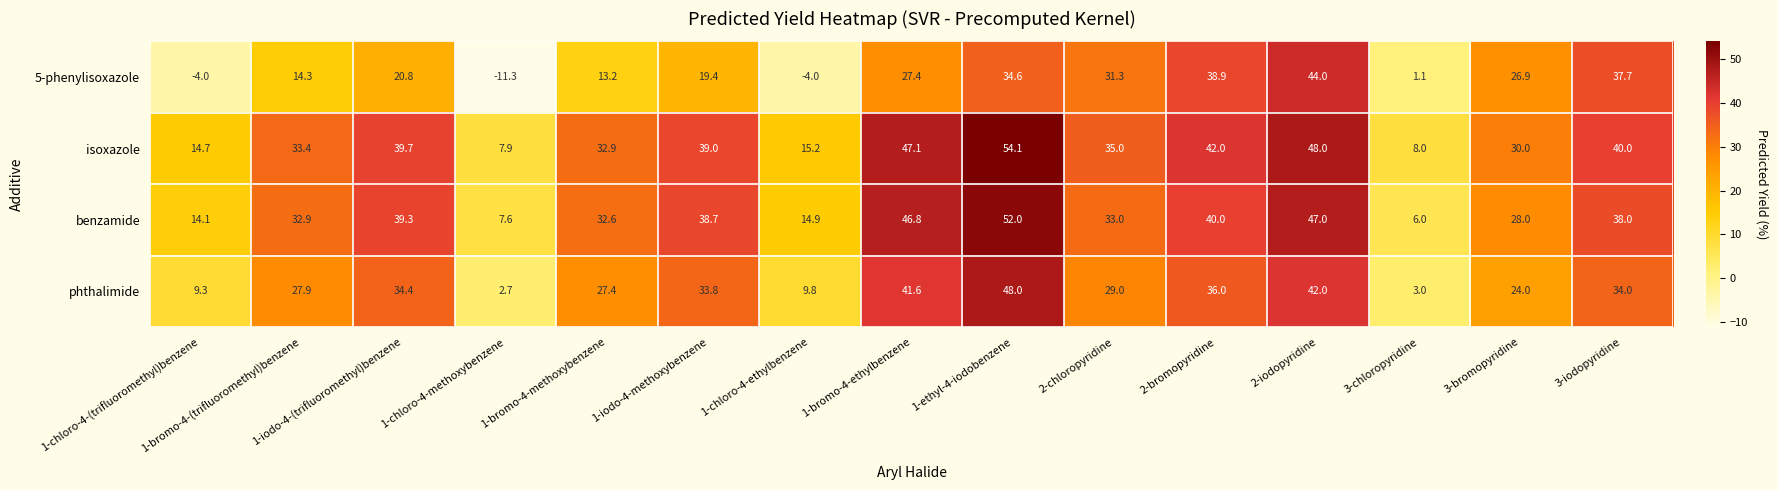

Is it true that benzamide equals 14.1 at 1-chloro-4-(trifluoromethyl)benzene?

True